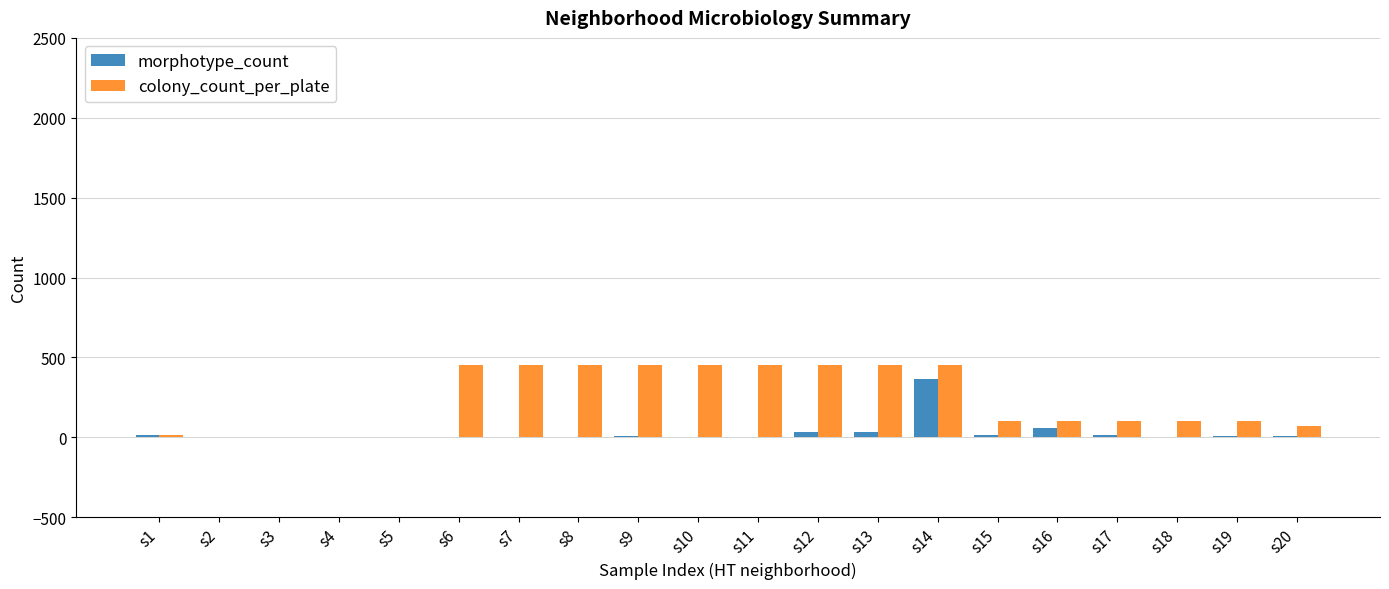

Are the bars horizontal?

No